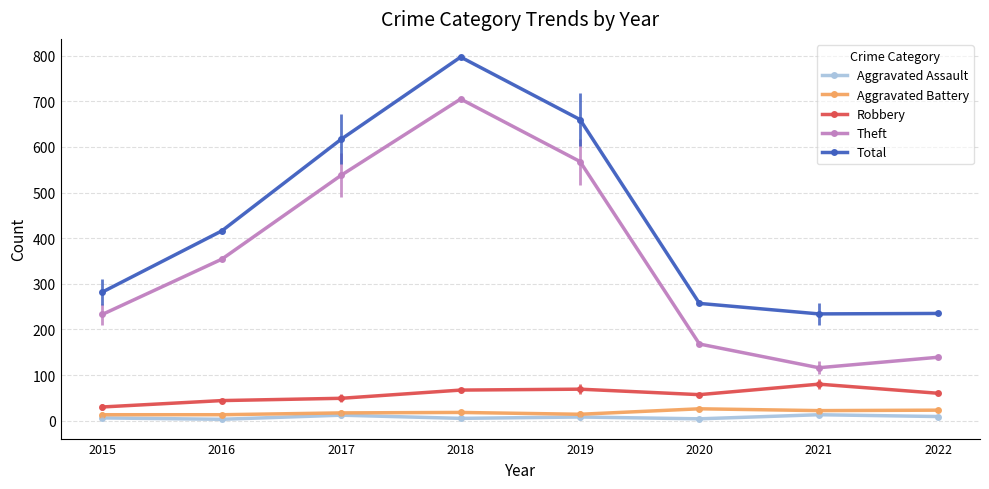

What is the highest value of the Total series?

797